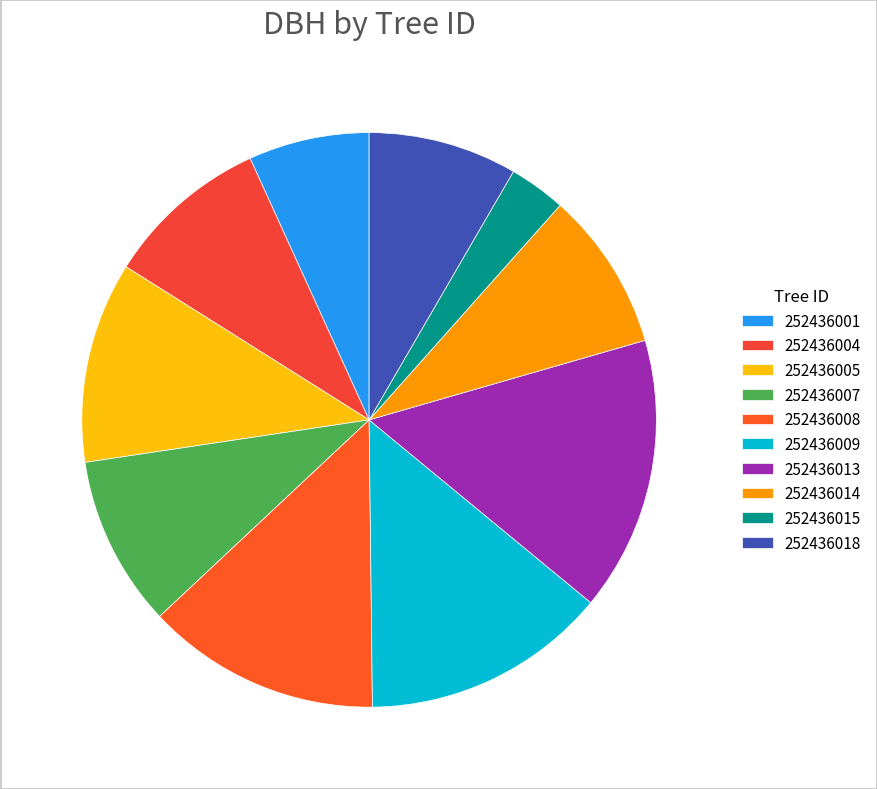

To the nearest percent, what is the difference between the largest and smallest slice percentages?

12%